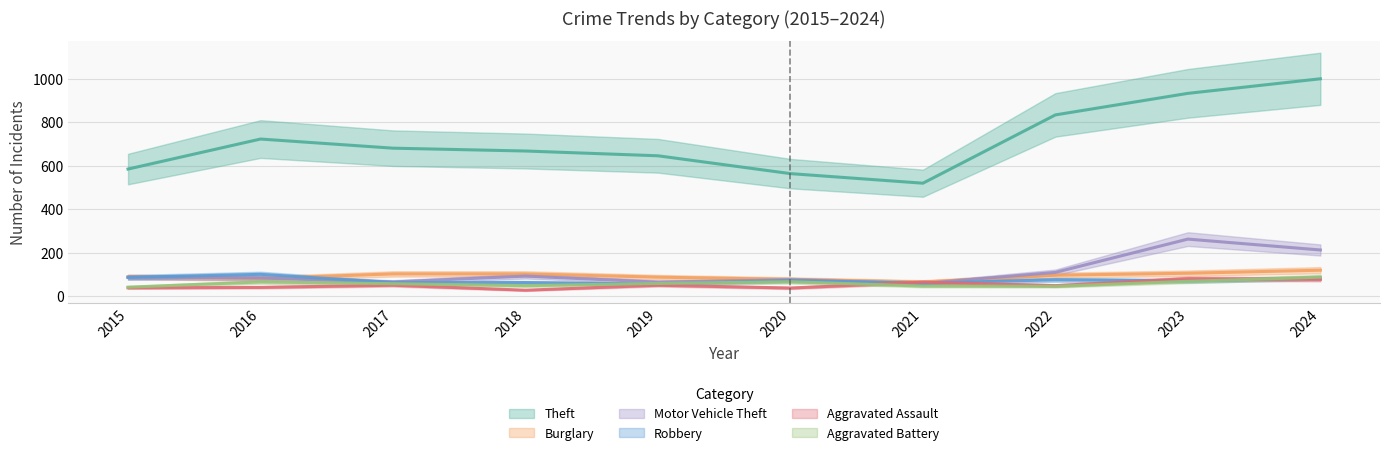

True or false: Aggravated Assault has more than 1 interior local peaks.

True